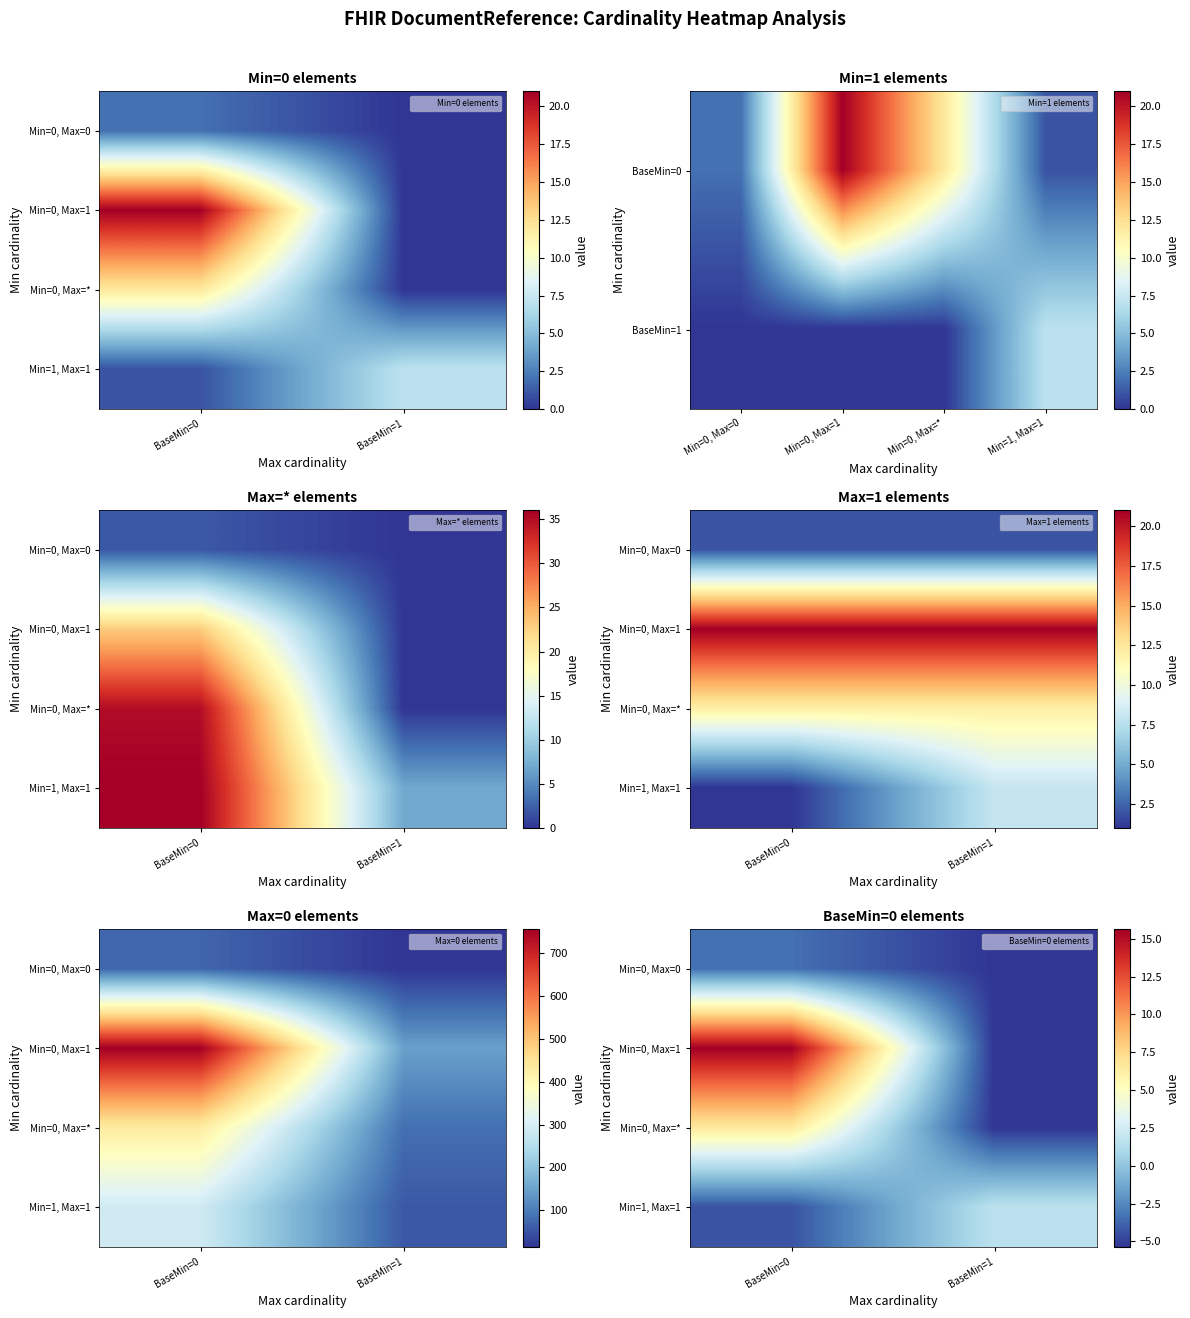

List the series in order of their overall mean, lowest first.

Min=0, Max=0, Min=1, Max=1, Min=0, Max=*, Min=0, Max=1